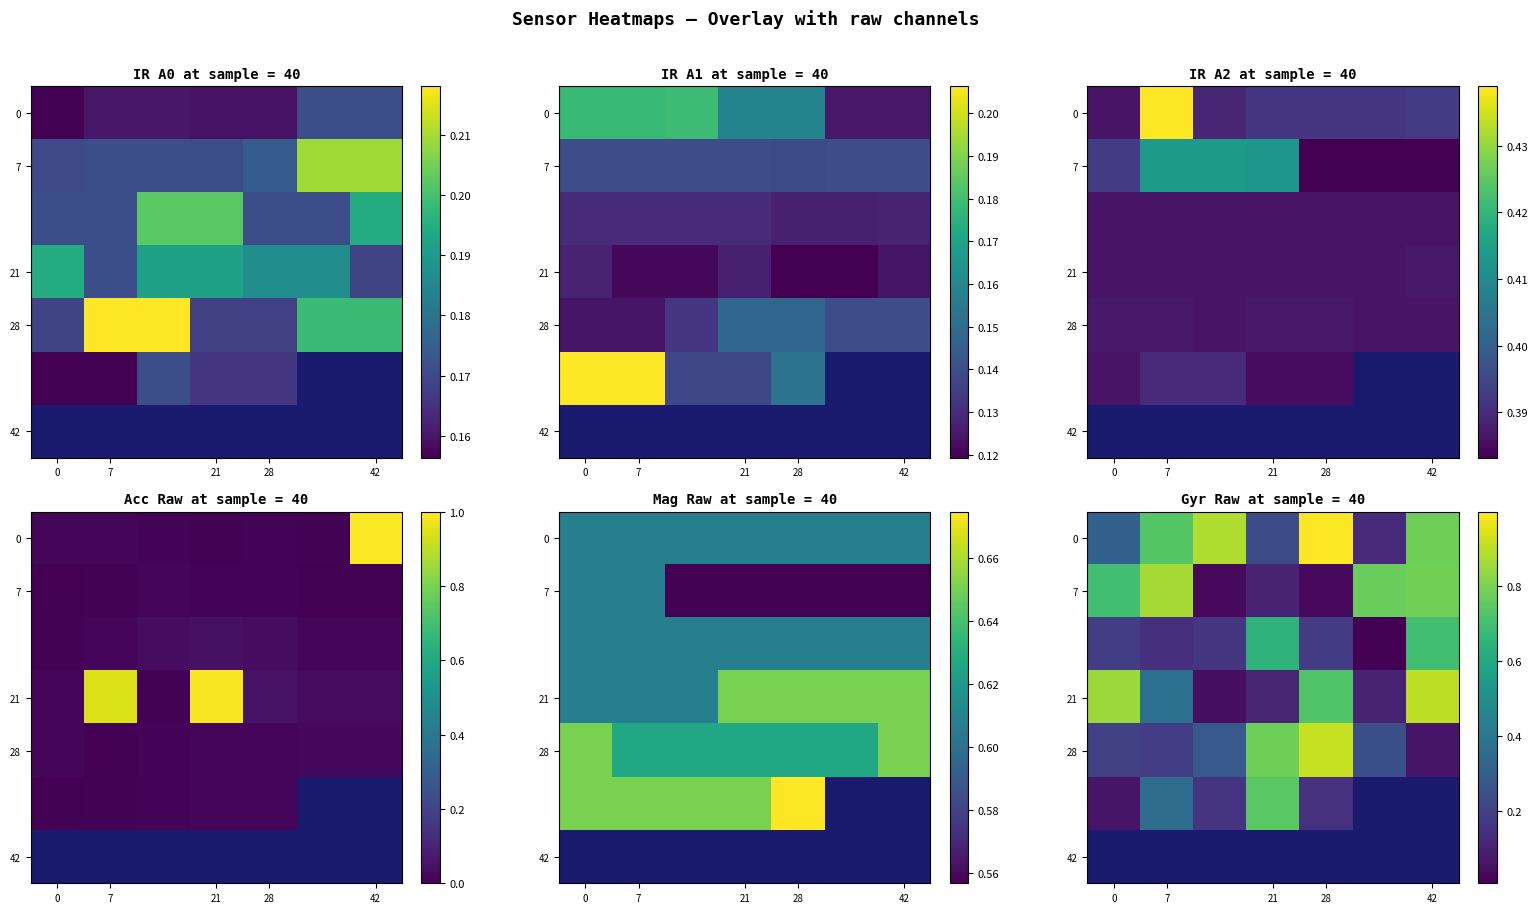

What is the maximum value shown in the chart?

1.0